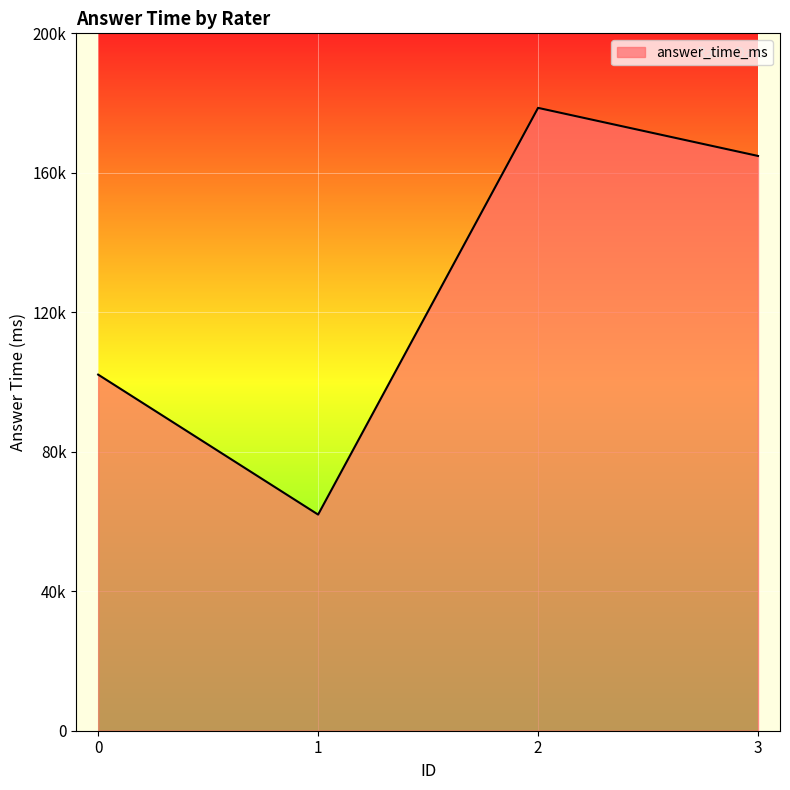

Does the chart have visible grid lines?

Yes